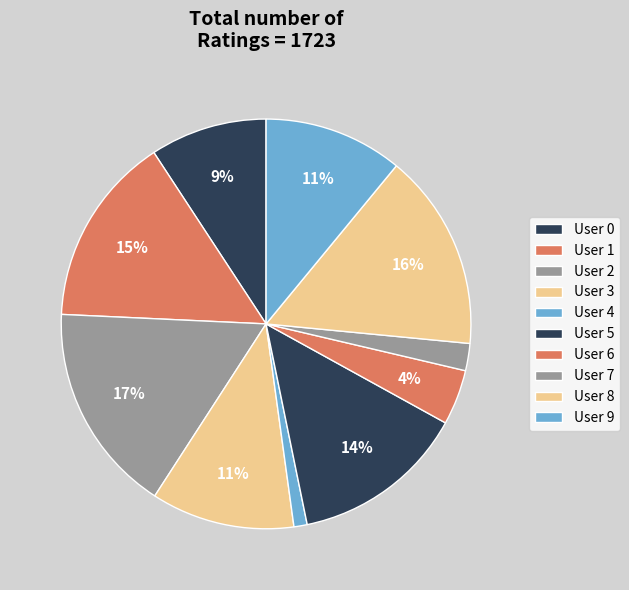

Is it true that User 6 is 16% of the pie?

False